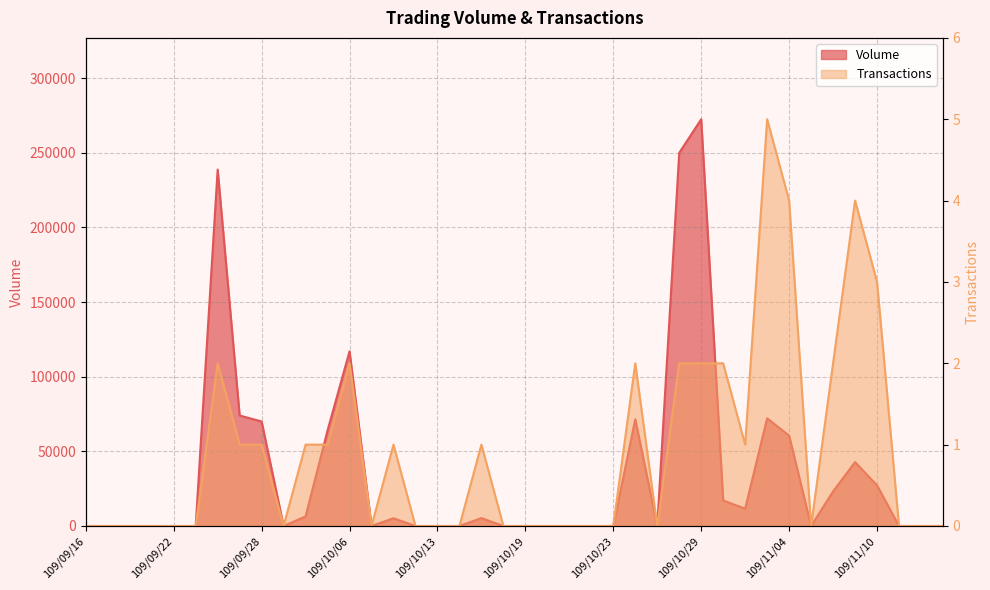

Rank the series by their maximum value, from lowest to highest.

Transactions, Volume